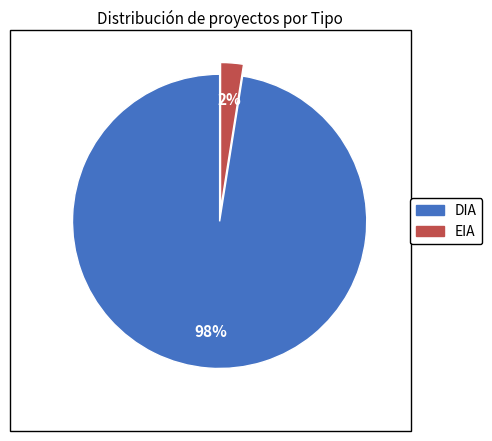

Which category has the smallest portion of the pie?

EIA